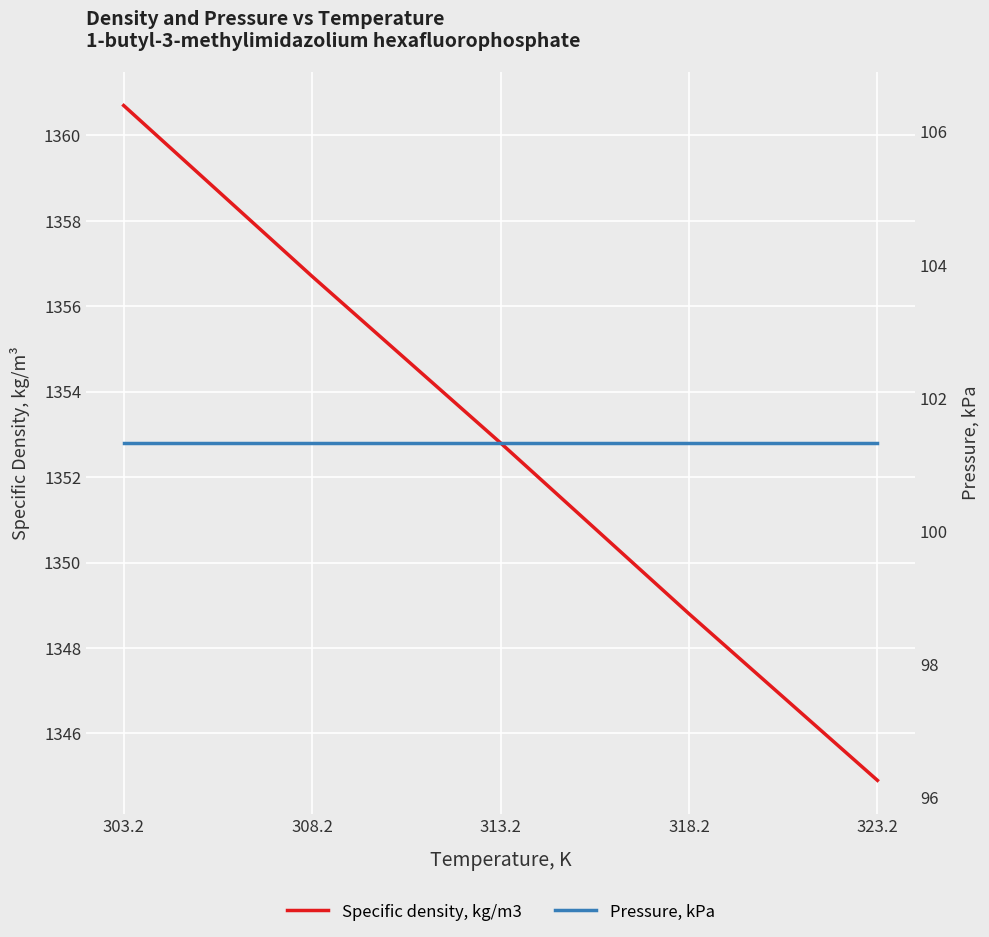

Where does the Specific density, kg/m3 series first go above 1352?

303.2